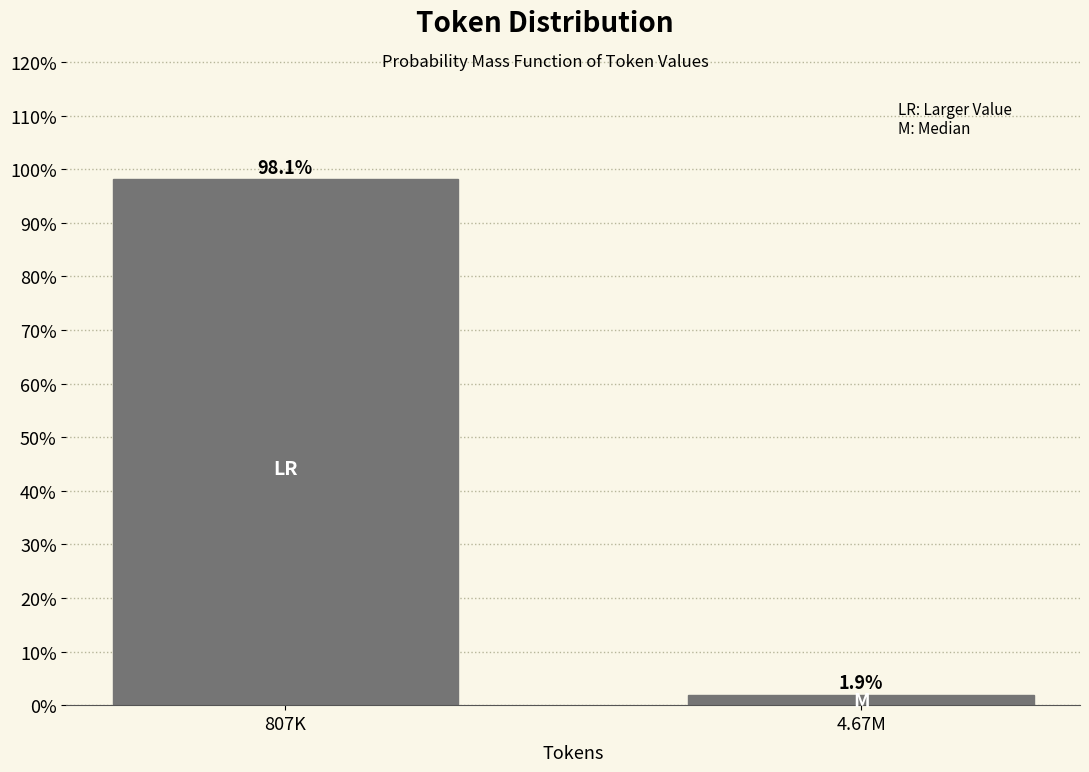

Reading left to right, transcribe all the data shown in this chart.

807K=98.1	4.67M=1.9